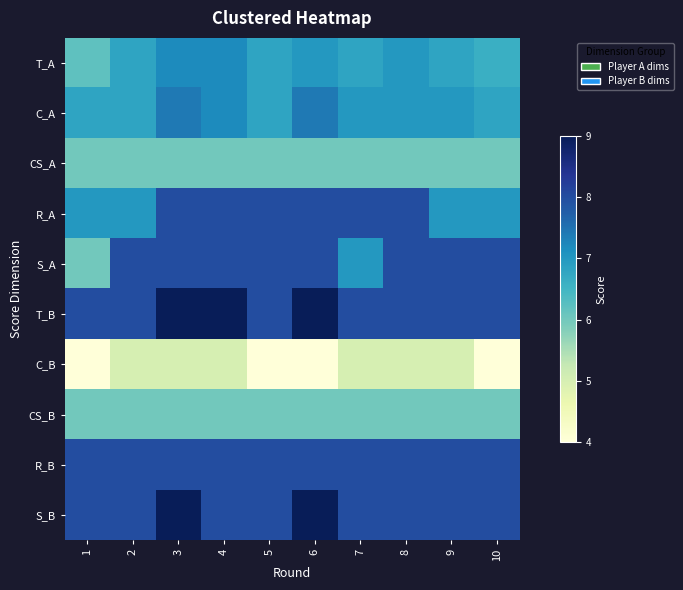

At which category is the sum across all series the highest?

3